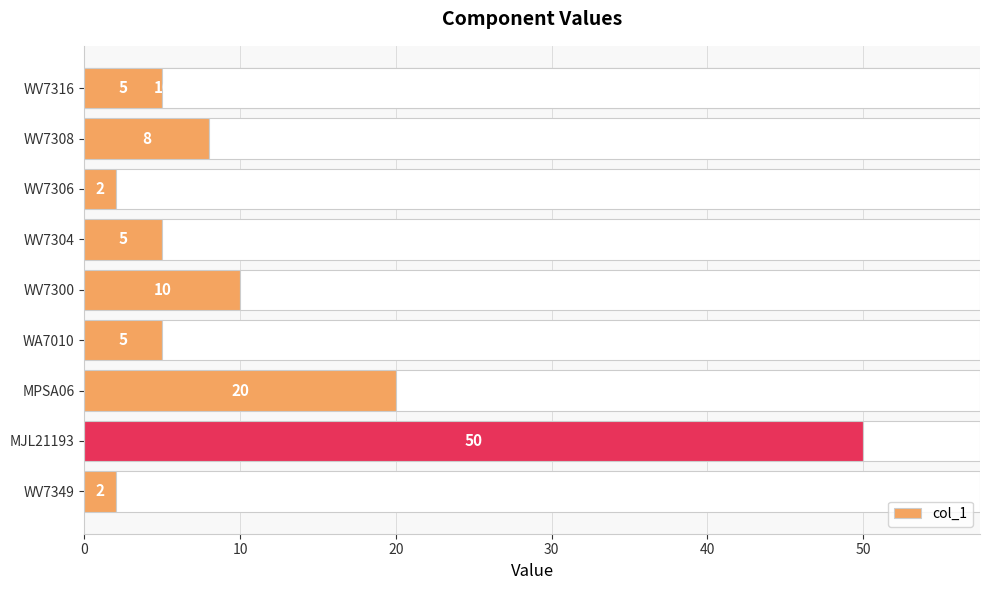

What is the sum of all values?

117